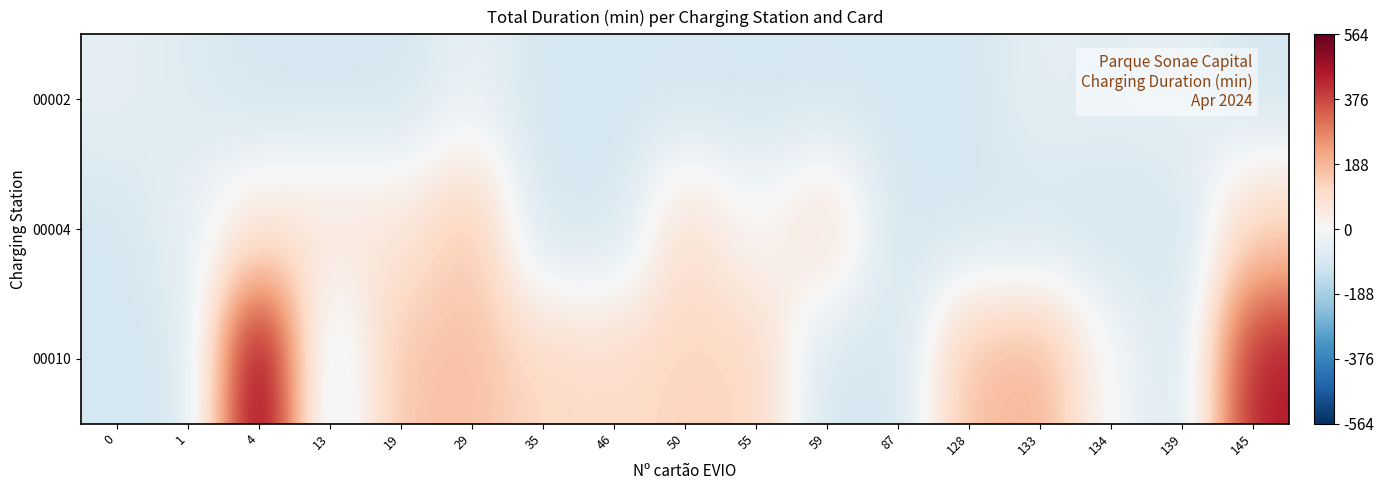

List the series in order of their overall mean, highest first.

00010, 00004, 00002